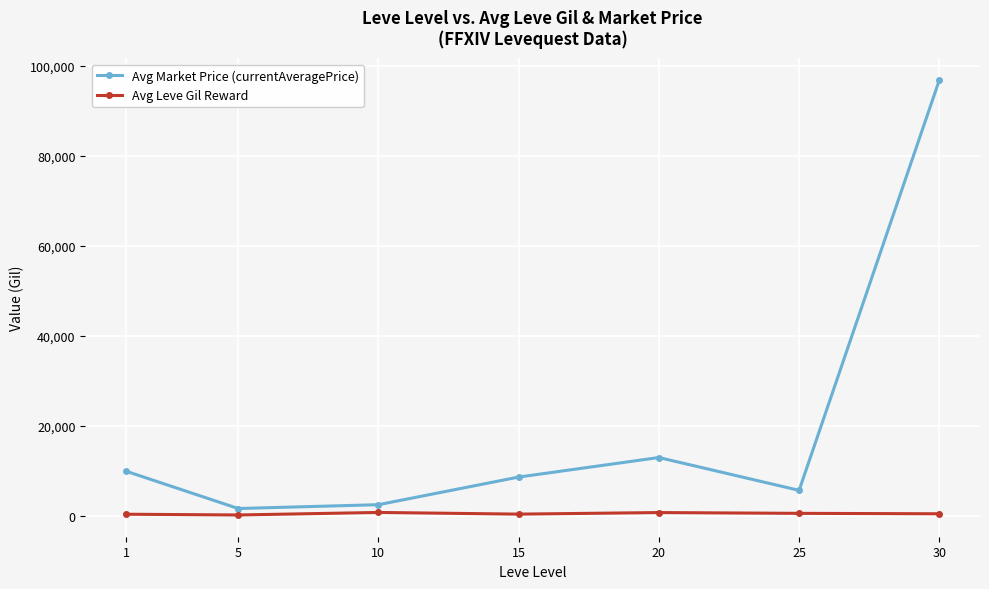

What is the maximum value for Avg Market Price (currentAveragePrice)?

96778.8